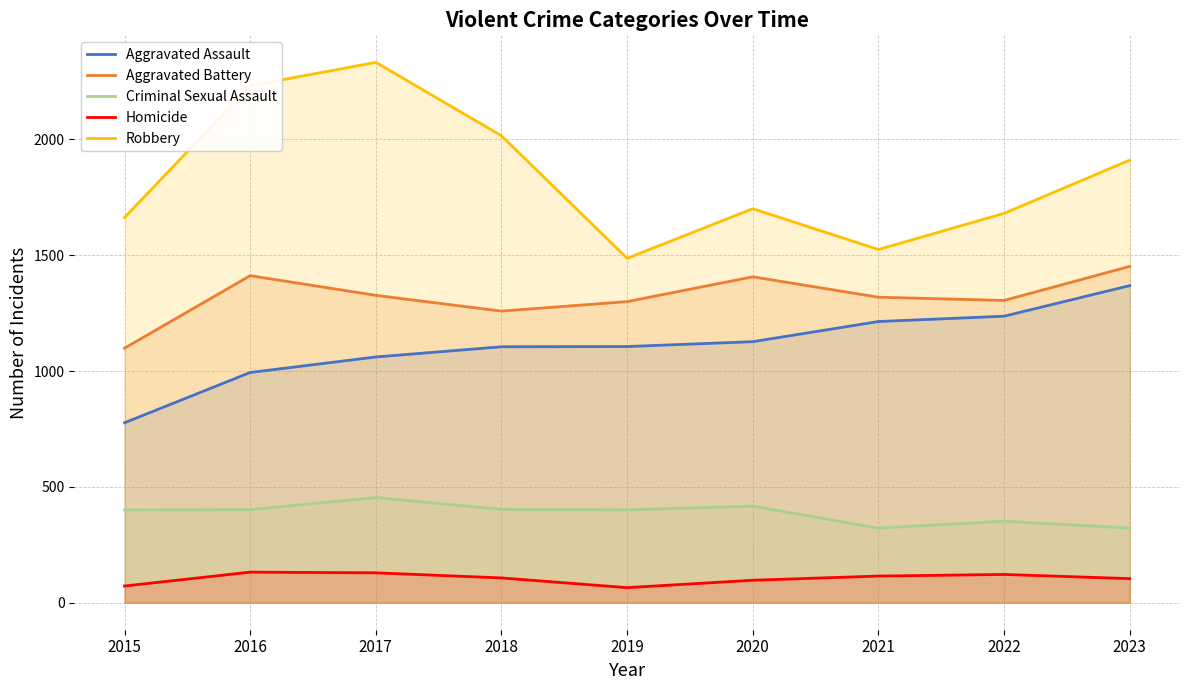

Which category has the highest value in the Robbery series?

2017